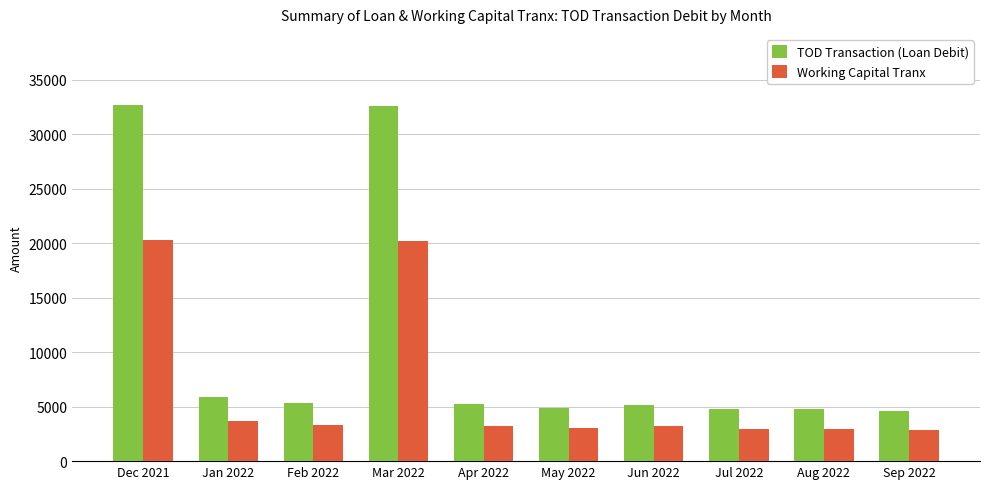

What is the maximum value shown in the chart?

32678.5